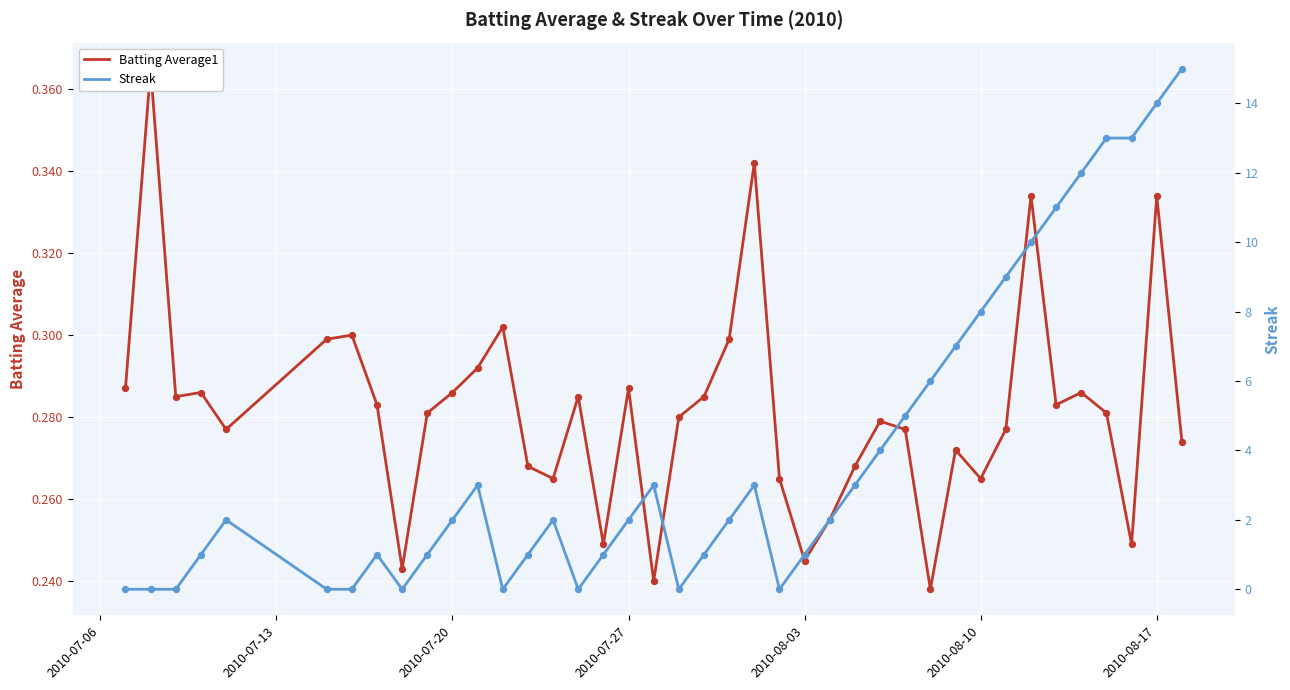

Which series contains the highest Y value?

Streak